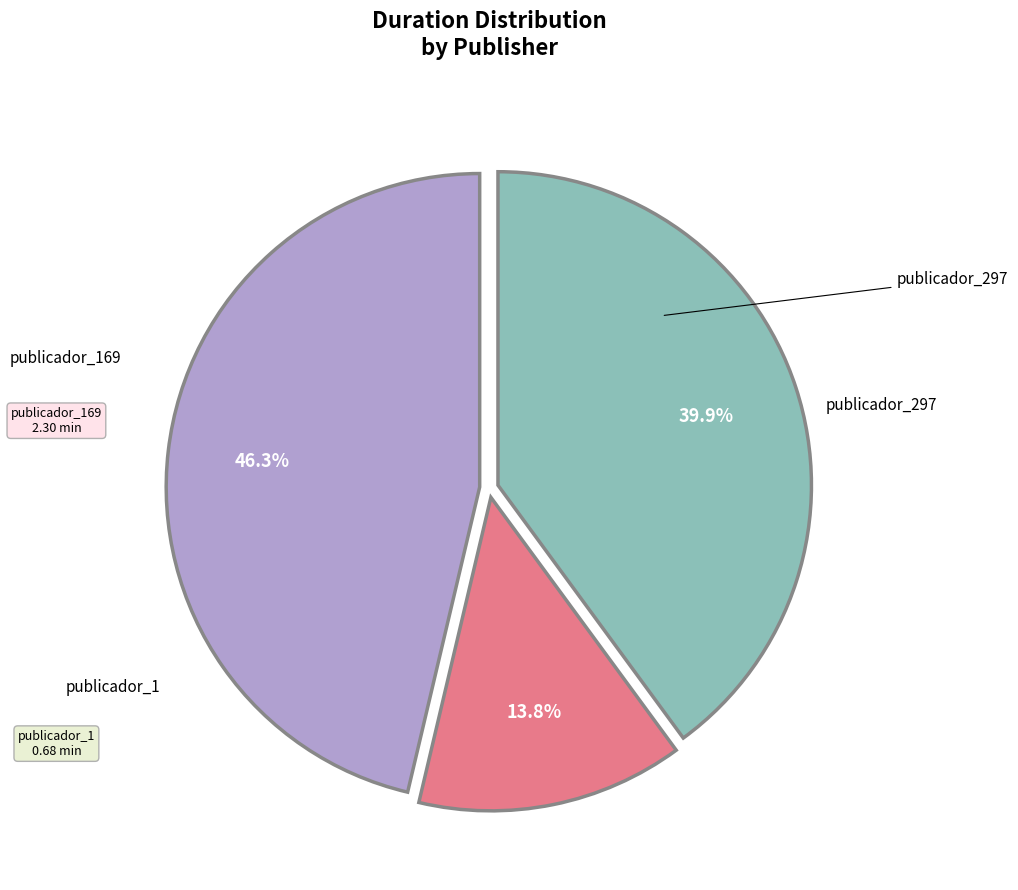

Does any single category account for the majority?

No